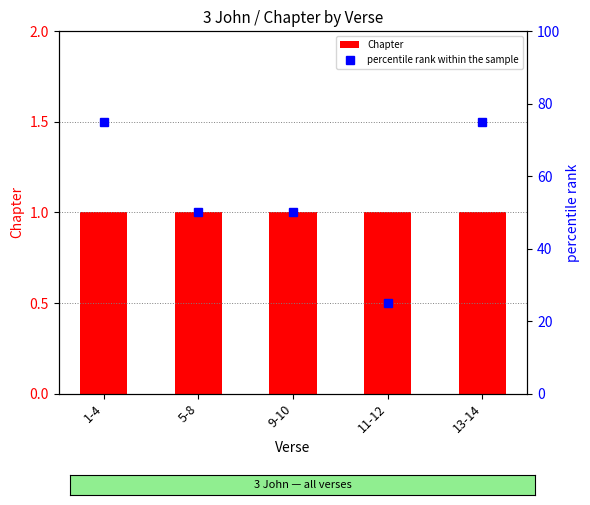

What is the smallest value displayed?

1